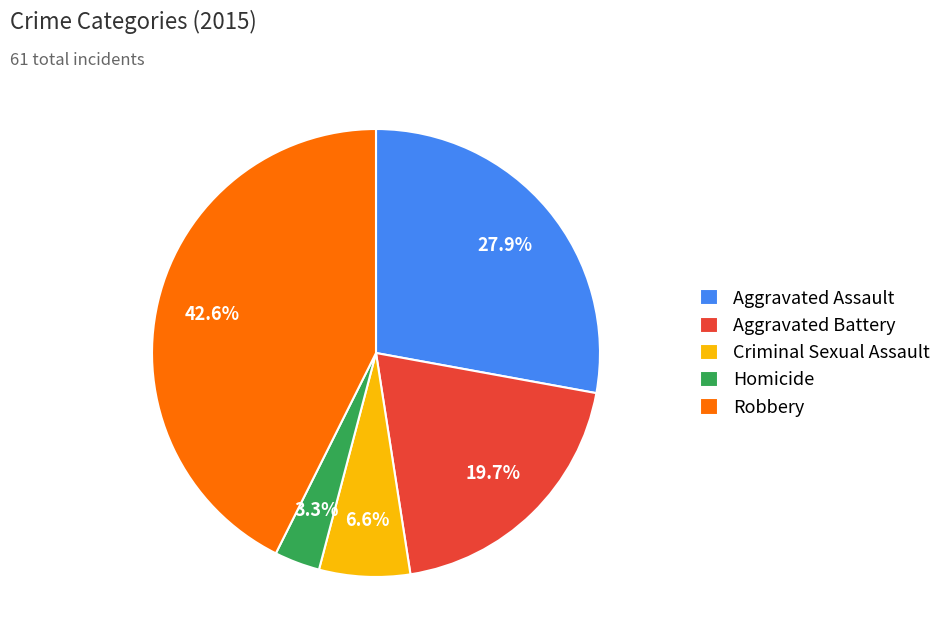

Which slice is the largest?

Robbery